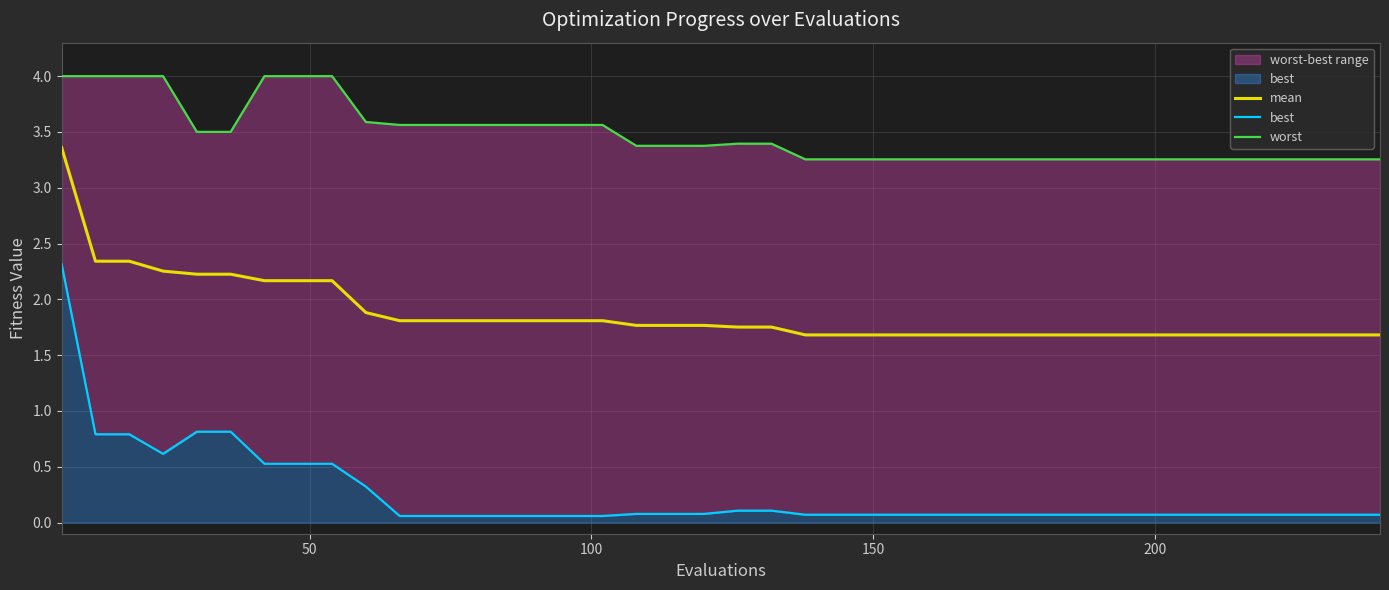

What is the lowest value of the mean series?

1.7